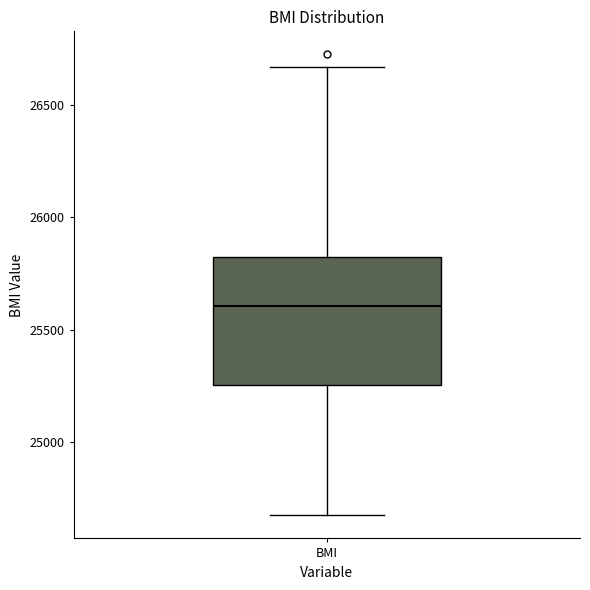

Where is the upper edge of the box for BMI on the y-axis? The values are not printed on the chart, so give them approximately, as read against the axis.

25800